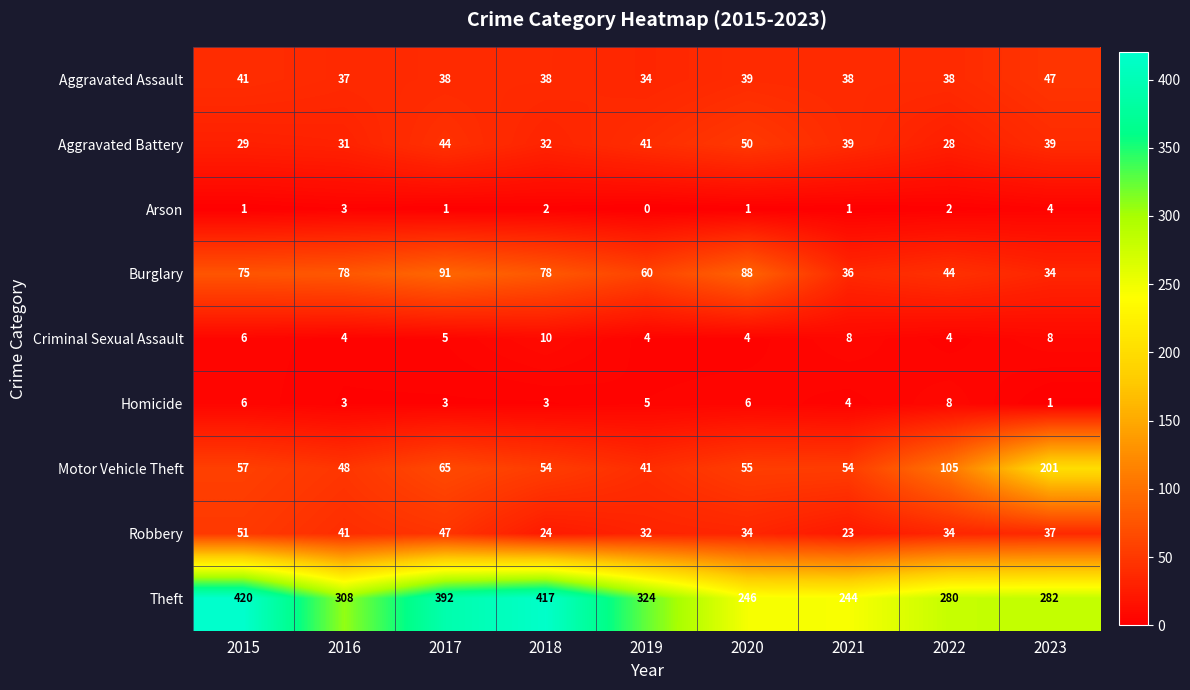

True or false: Aggravated Battery has a value of 75 at 2020.

False